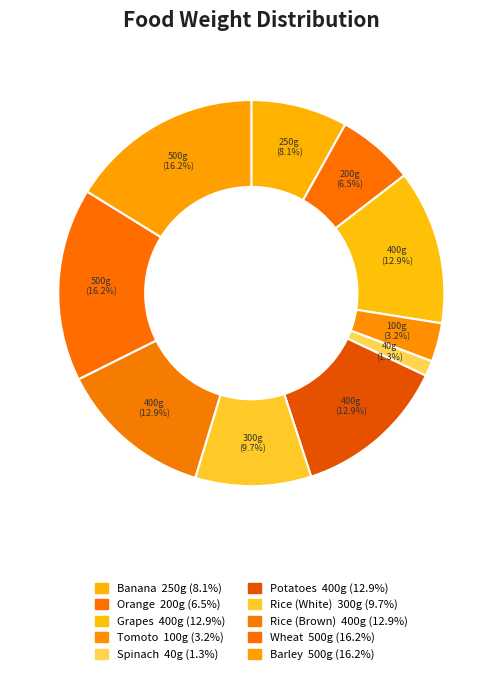

What percentage is the Grapes slice, to the nearest percent?

13%